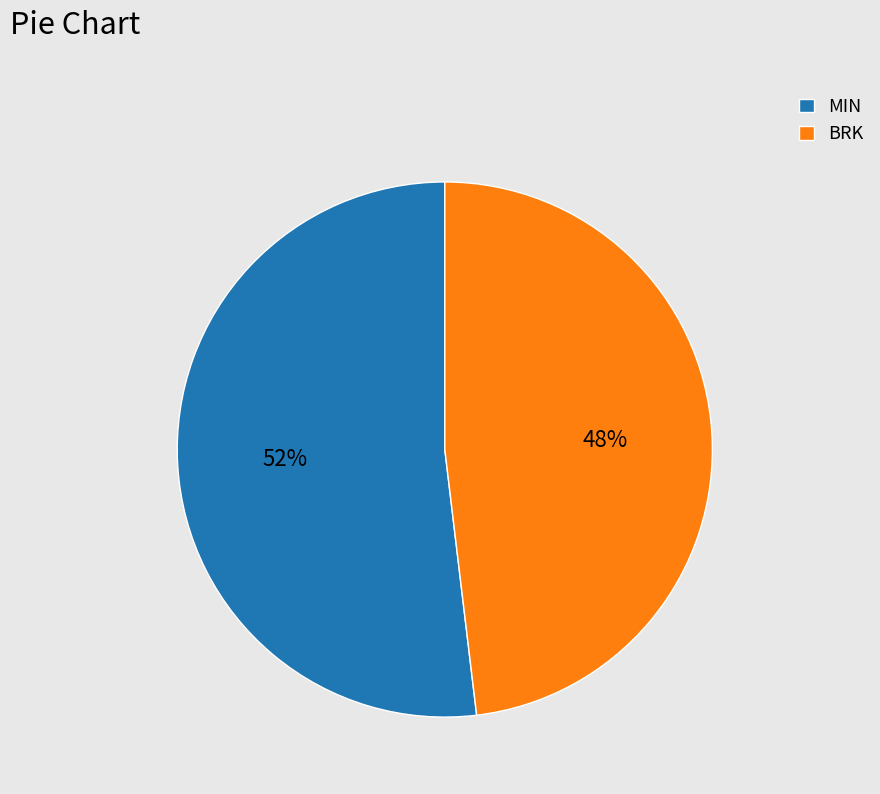

Between BRK and MIN, which is larger?

MIN